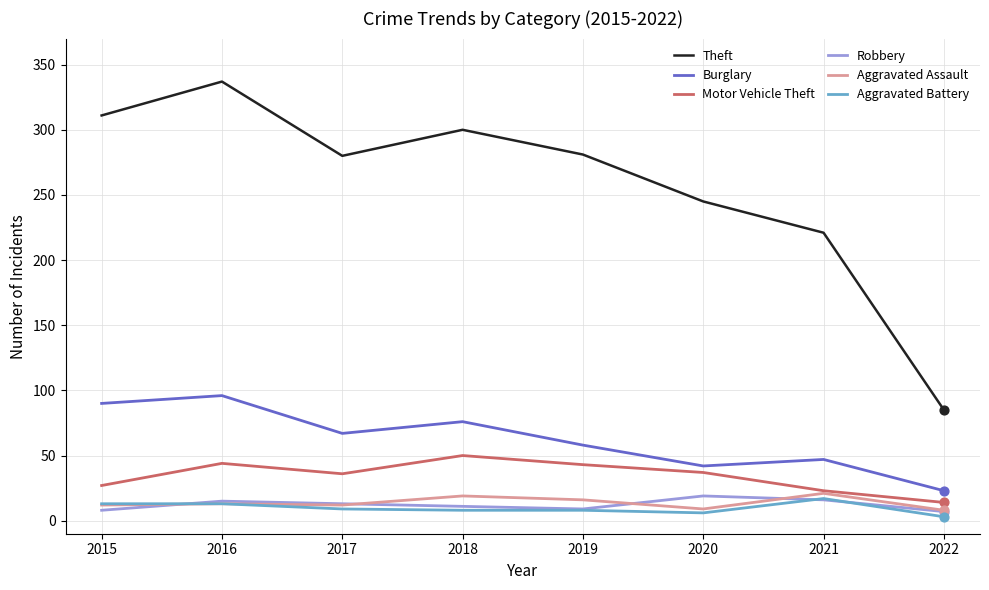

At which category is the sum across all series the highest?

2016